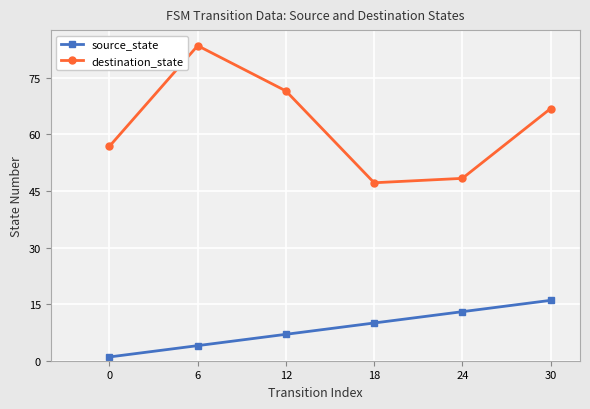

Reading left to right, list all the values displayed in this chart.

source_state: 0=1.0	6=4.0	12=7.0	18=10.0	24=13.0	30=16.0
destination_state: 0=56.8	6=83.5	12=71.5	18=47.2	24=48.3	30=66.8